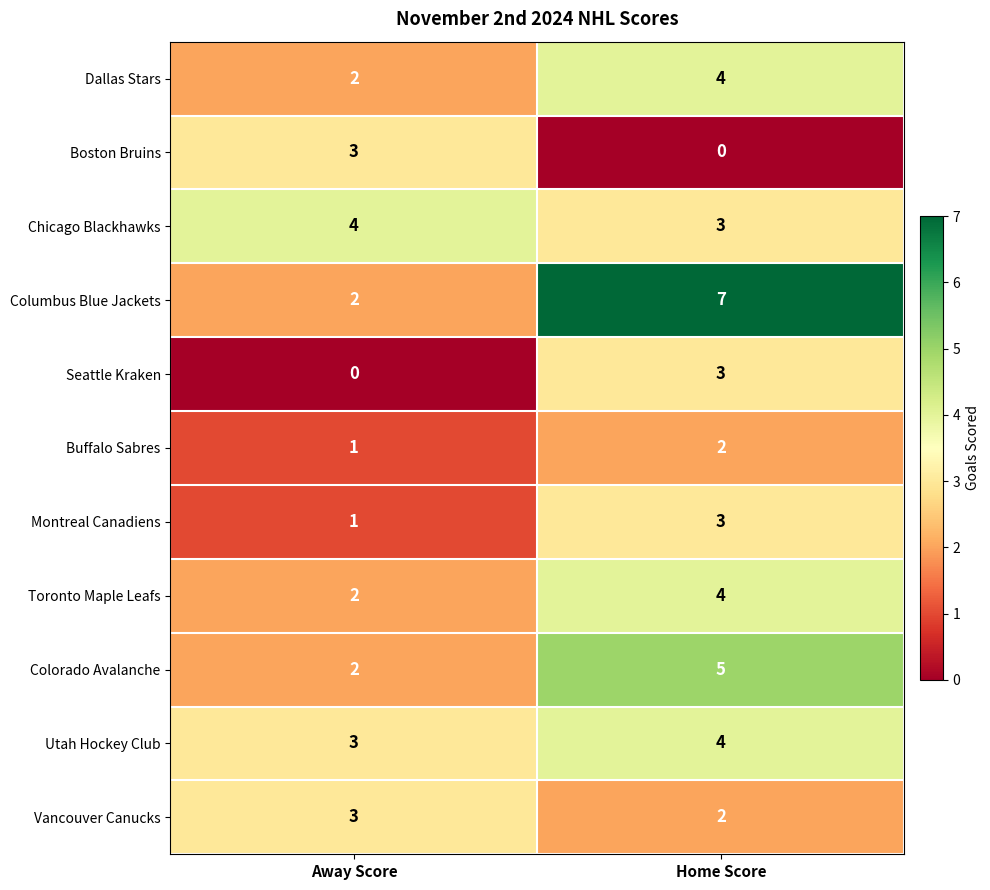

Reading left to right, transcribe all the data shown in this chart.

Dallas Stars: 2	4
Boston Bruins: 3	0
Chicago Blackhawks: 4	3
Columbus Blue Jackets: 2	7
Seattle Kraken: 0	3
Buffalo Sabres: 1	2
Montreal Canadiens: 1	3
Toronto Maple Leafs: 2	4
Colorado Avalanche: 2	5
Utah Hockey Club: 3	4
Vancouver Canucks: 3	2